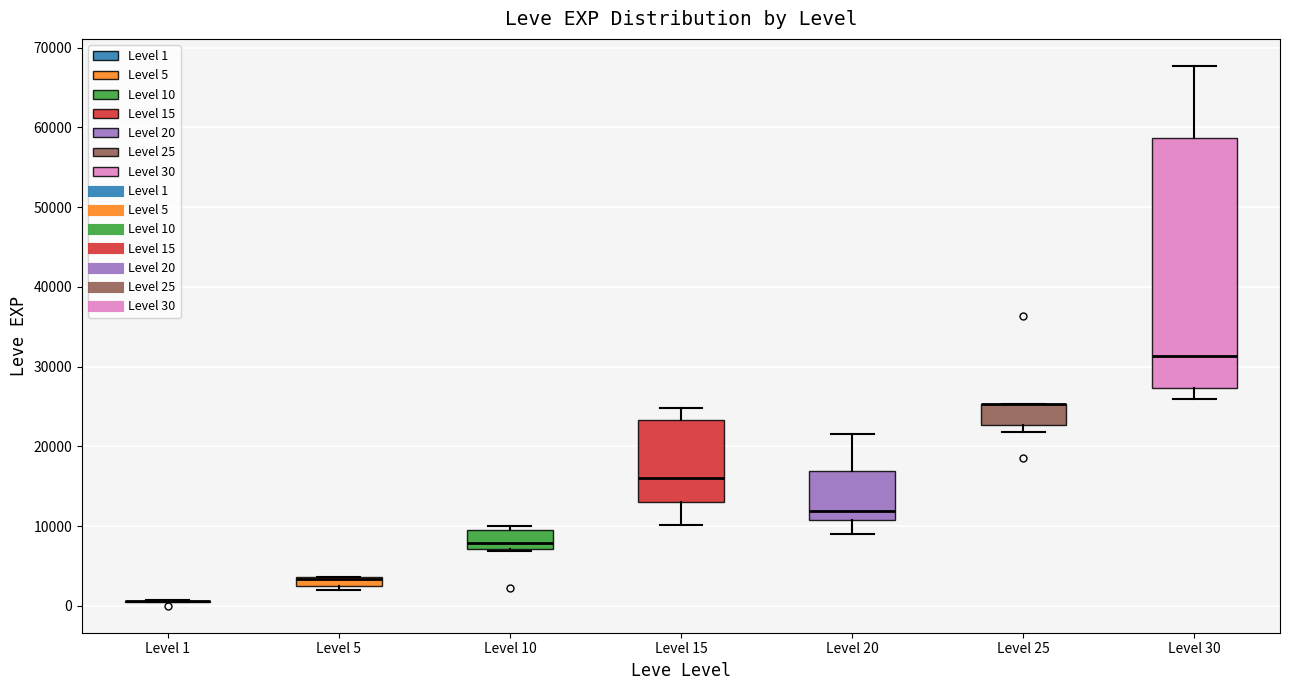

Which box is the tallest, from its lower edge to its upper edge?

Level 30